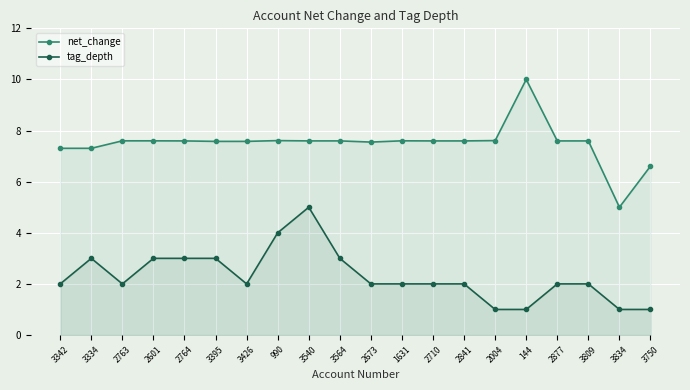

What is the maximum value shown in the chart?

10.0